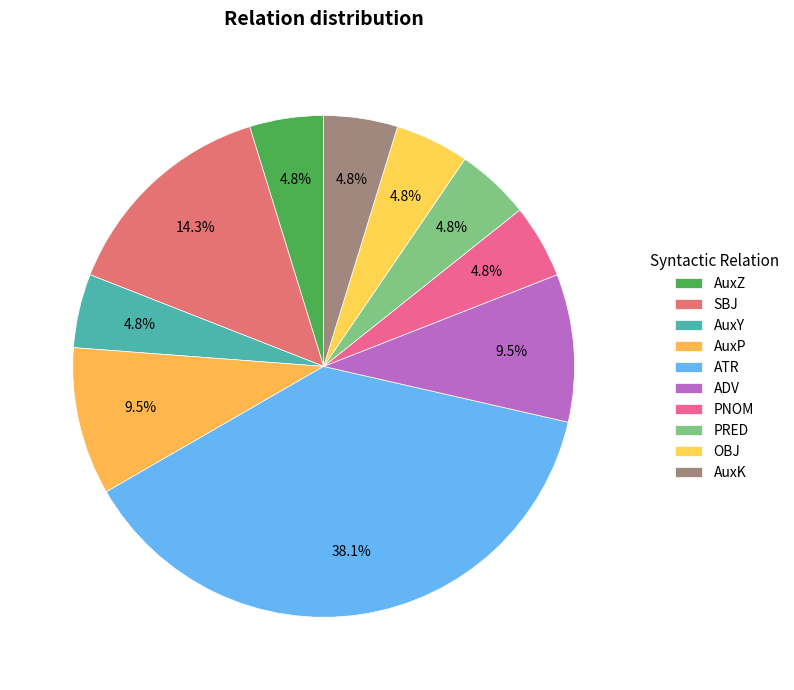

How many segments does this pie chart have?

10